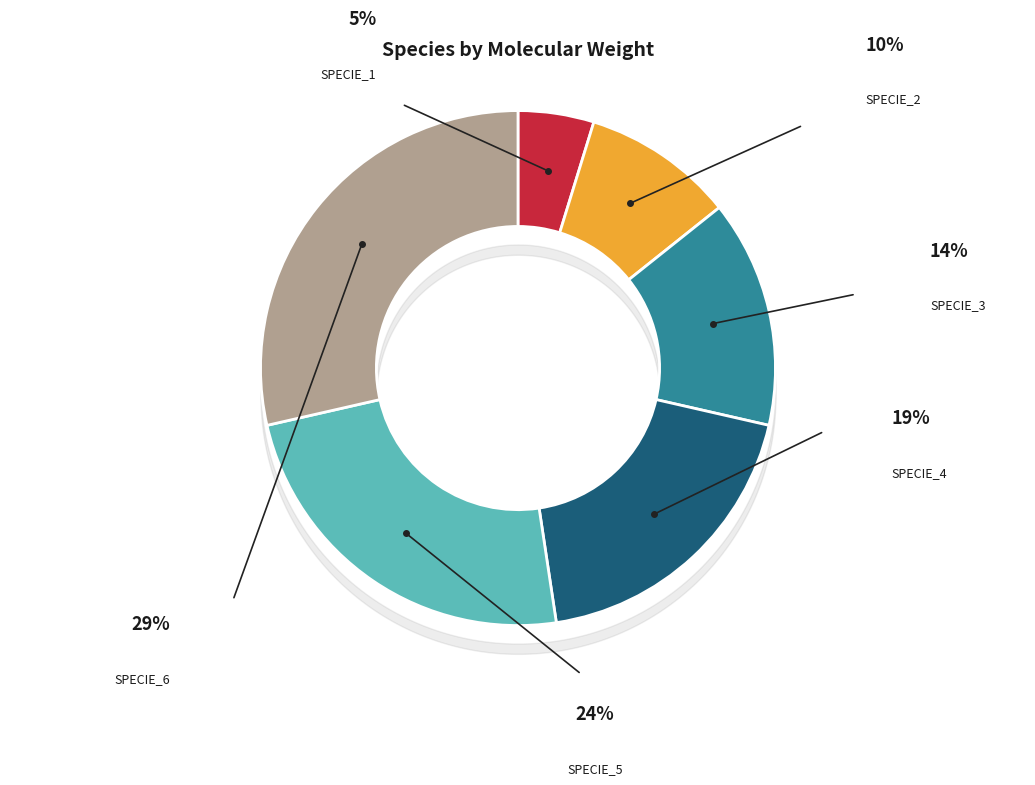

Does any single category account for the majority?

No